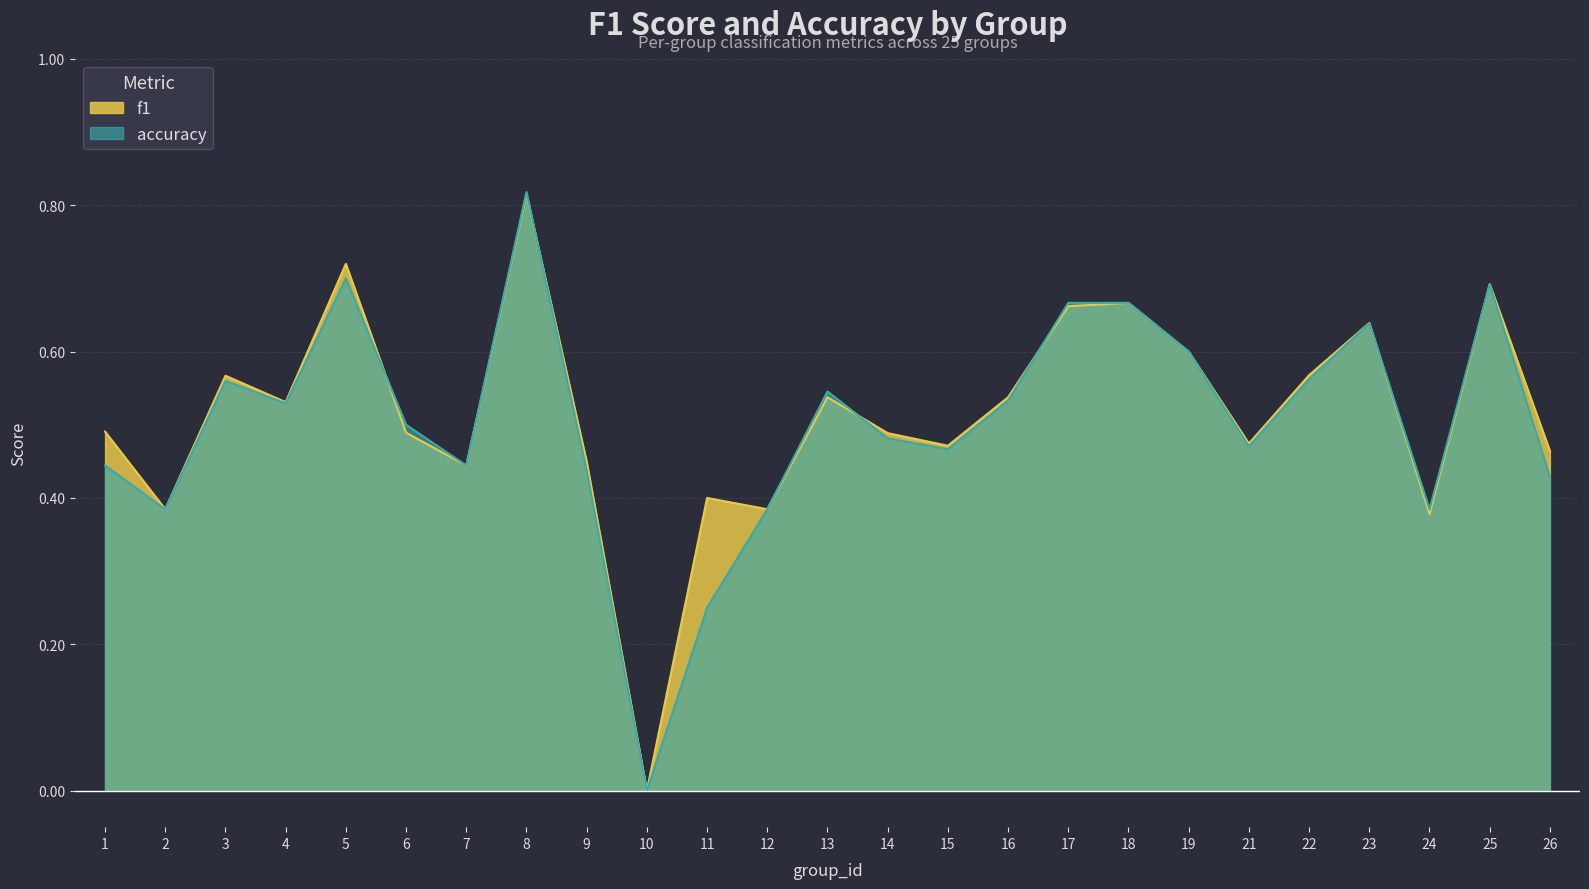

Reading left to right, list all the values displayed in this chart.

f1: 0.5	0.4	0.6	0.5	0.7	0.5	0.4	0.8	0.4	0.0	0.4	0.4	0.5	0.5	0.5	0.5	0.7	0.7	0.6	0.5	0.6	0.6	0.4	0.7	0.5
accuracy: 0.4	0.4	0.6	0.5	0.7	0.5	0.4	0.8	0.4	0.0	0.2	0.4	0.5	0.5	0.5	0.5	0.7	0.7	0.6	0.5	0.6	0.6	0.4	0.7	0.4